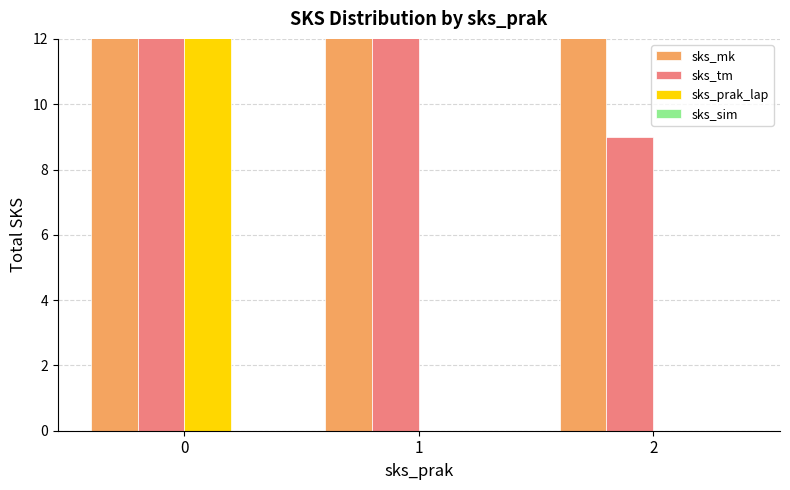

List the series in order of their peak value, highest first.

sks_mk, sks_tm, sks_prak_lap, sks_sim